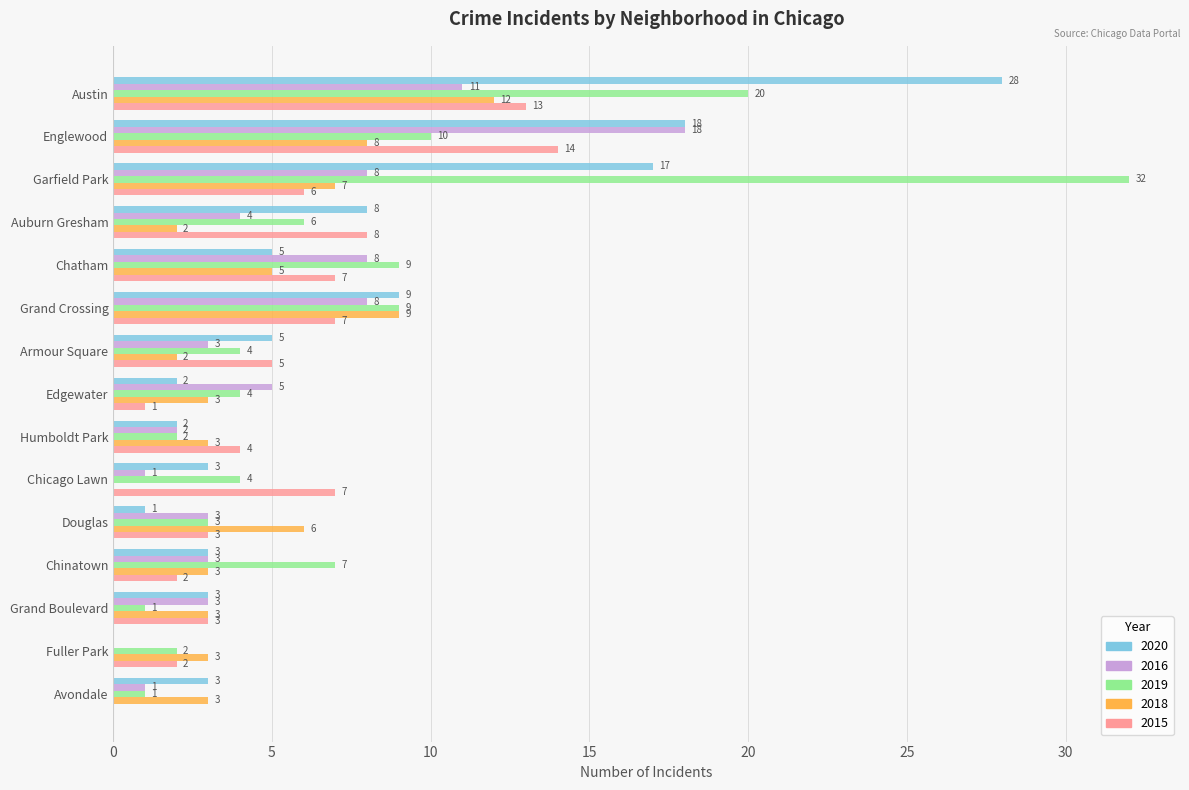

Between Englewood and Avondale, which series saw the biggest shift?

2016